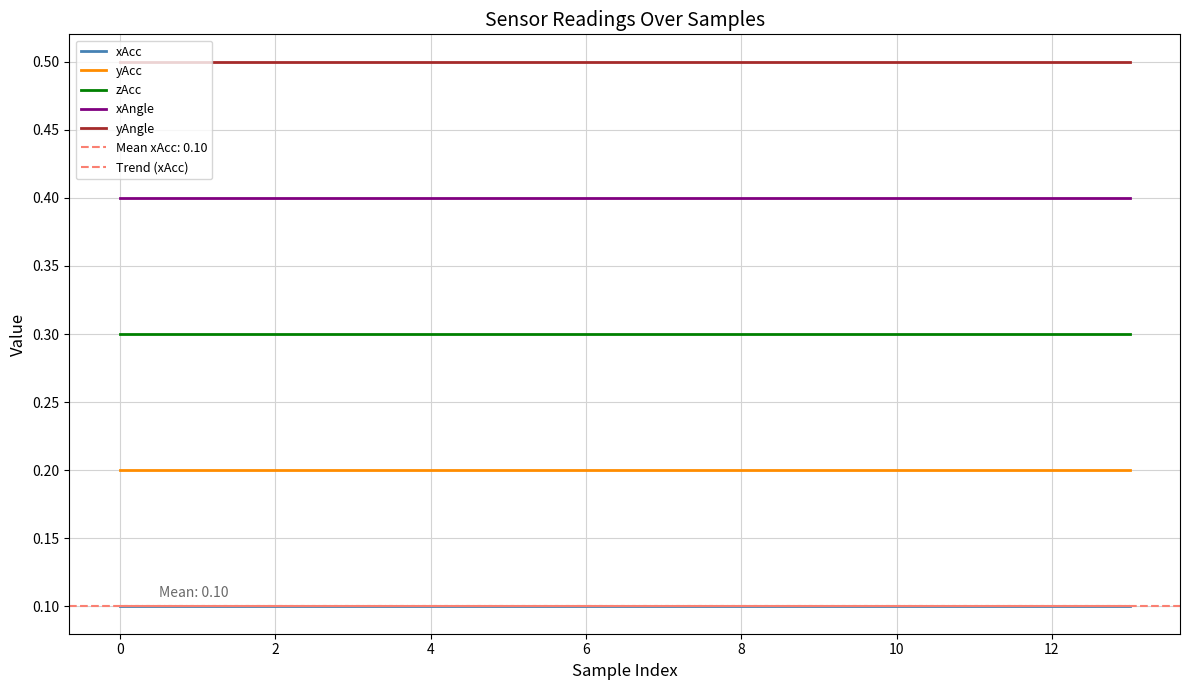

True or false: Trend (xAcc) has a value of 0.1 at 4.

True